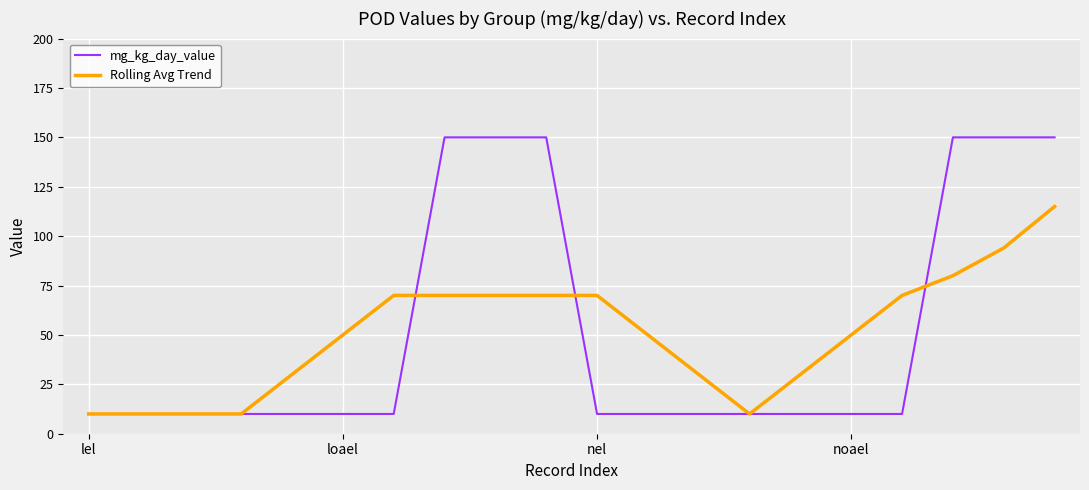

Does the chart display data point markers on the line(s)?

No